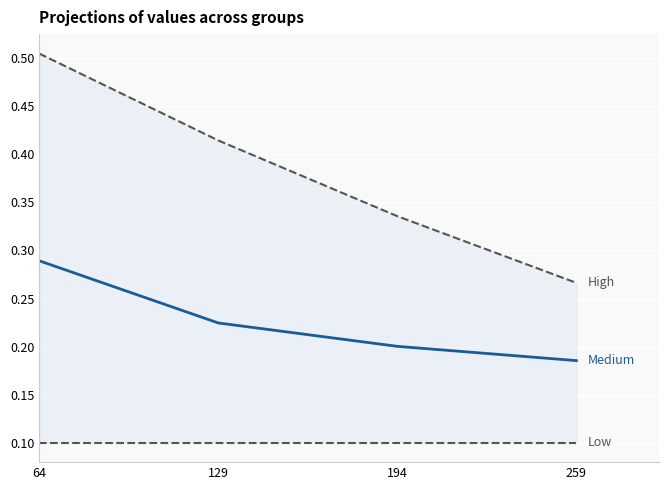

At how many categories does at least one series exceed 0?

4